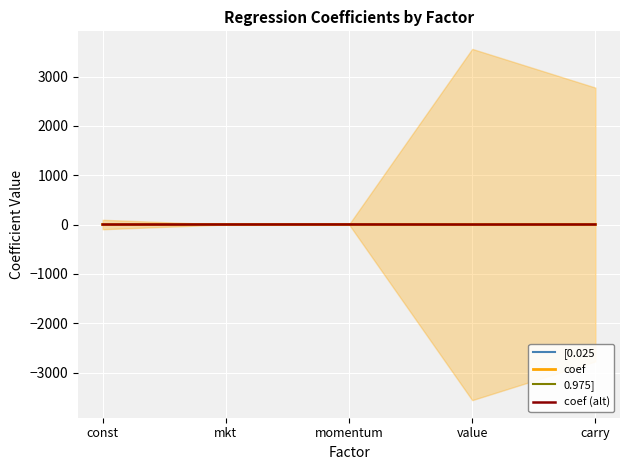

What is the label of the 2nd point from the right?

value